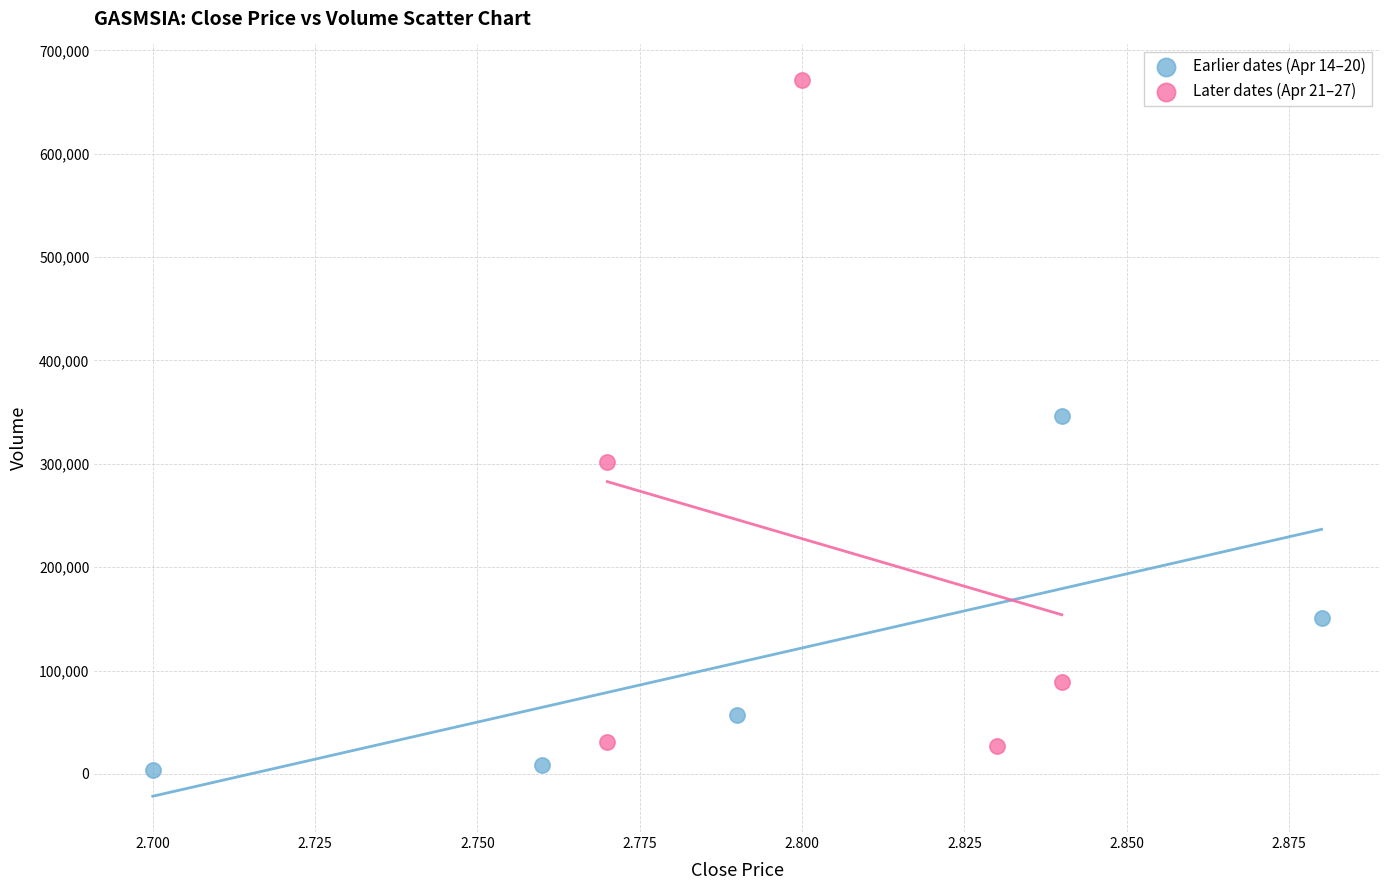

Which series contains the highest Y value?

Later dates (Apr 21–27)